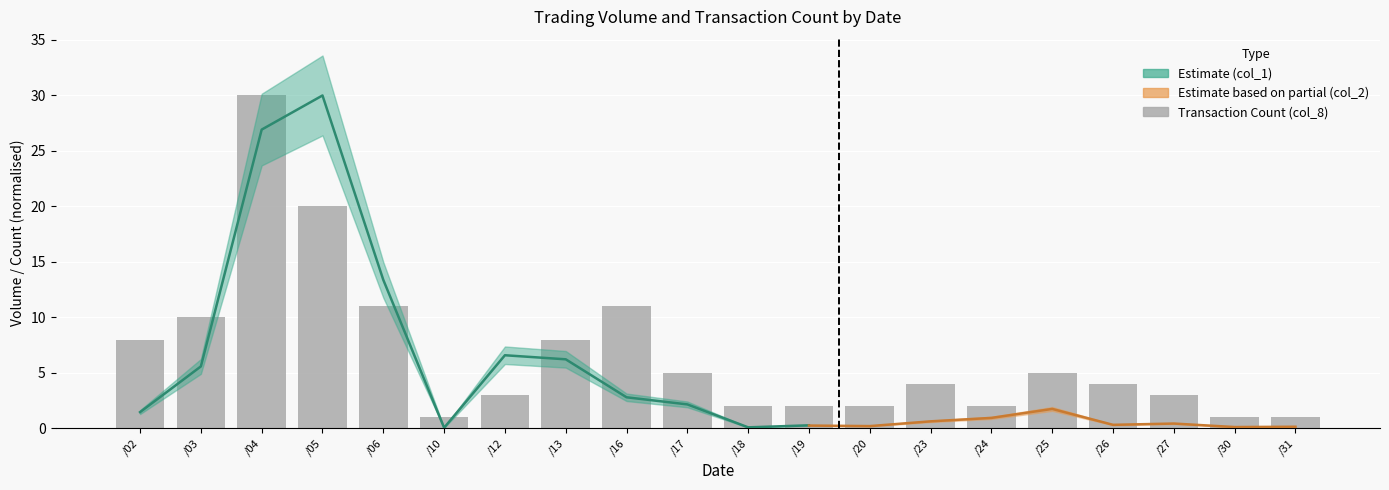

Which label corresponds to the largest value in the chart?

/04